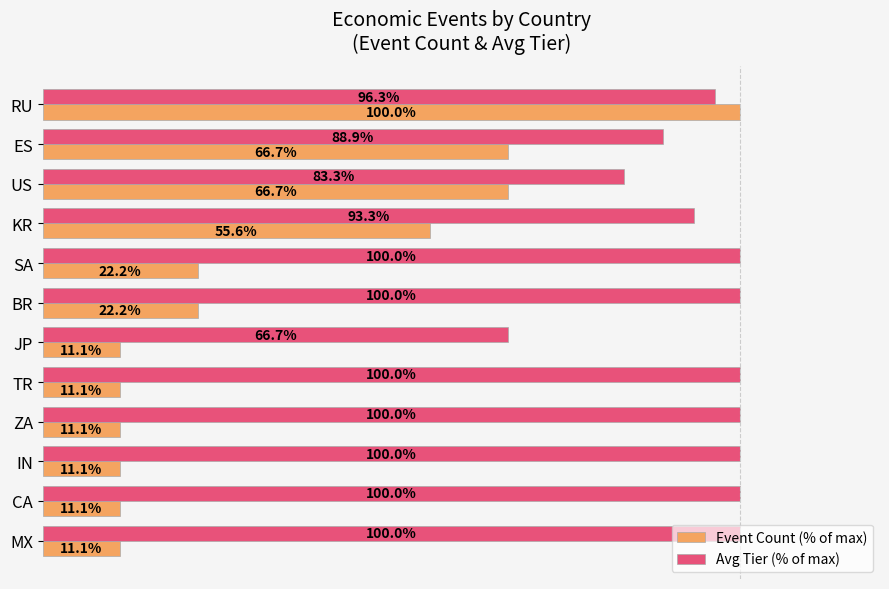

At which label does Avg Tier (% of max) reach its minimum?

JP